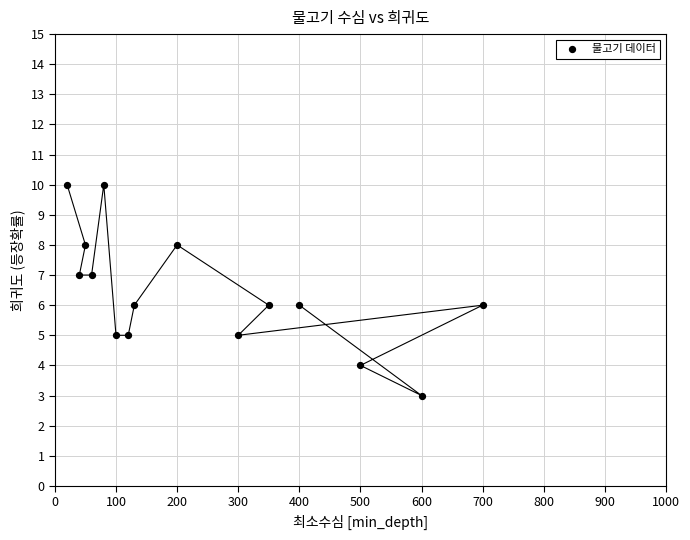

What is the range of X values (max minus min)?

680